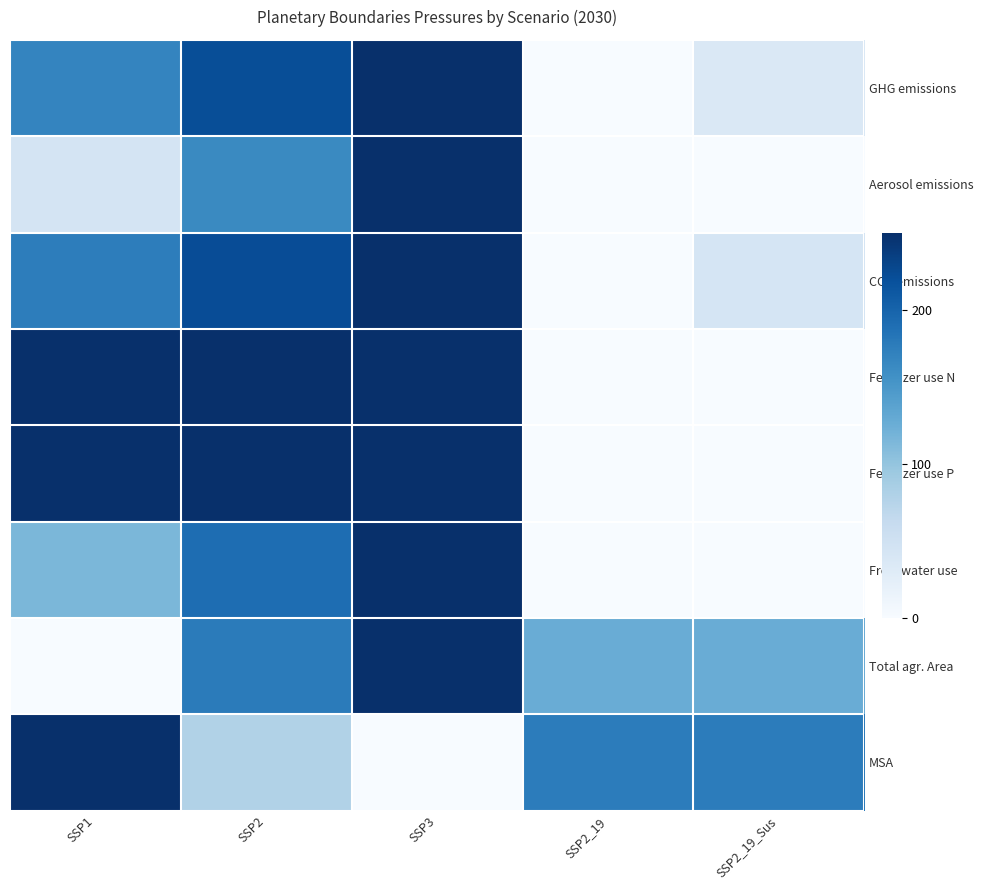

Reading right to left, transcribe all the data shown in this chart.

GHG emissions: SSP2_19_Sus=35.4	SSP2_19=0.0	SSP3=250.0	SSP2=220.8	SSP1=168.8
Aerosol emissions: SSP2_19_Sus=0.0	SSP2_19=0.0	SSP3=250.0	SSP2=163.5	SSP1=43.3
CO2 emissions: SSP2_19_Sus=42.1	SSP2_19=0.0	SSP3=250.0	SSP2=221.9	SSP1=175.1
Fertilizer use N: SSP2_19_Sus=0.0	SSP2_19=0.0	SSP3=250.0	SSP2=250.0	SSP1=250.0
Fertilizer use P: SSP2_19_Sus=0.0	SSP2_19=0.0	SSP3=250.0	SSP2=250.0	SSP1=250.0
Freshwater use: SSP2_19_Sus=0.0	SSP2_19=0.0	SSP3=250.0	SSP2=190.9	SSP1=114.9
Total agr. Area: SSP2_19_Sus=126.2	SSP2_19=126.2	SSP3=250.0	SSP2=177.3	SSP1=0.0
MSA: SSP2_19_Sus=176.2	SSP2_19=176.2	SSP3=0.0	SSP2=78.6	SSP1=250.0